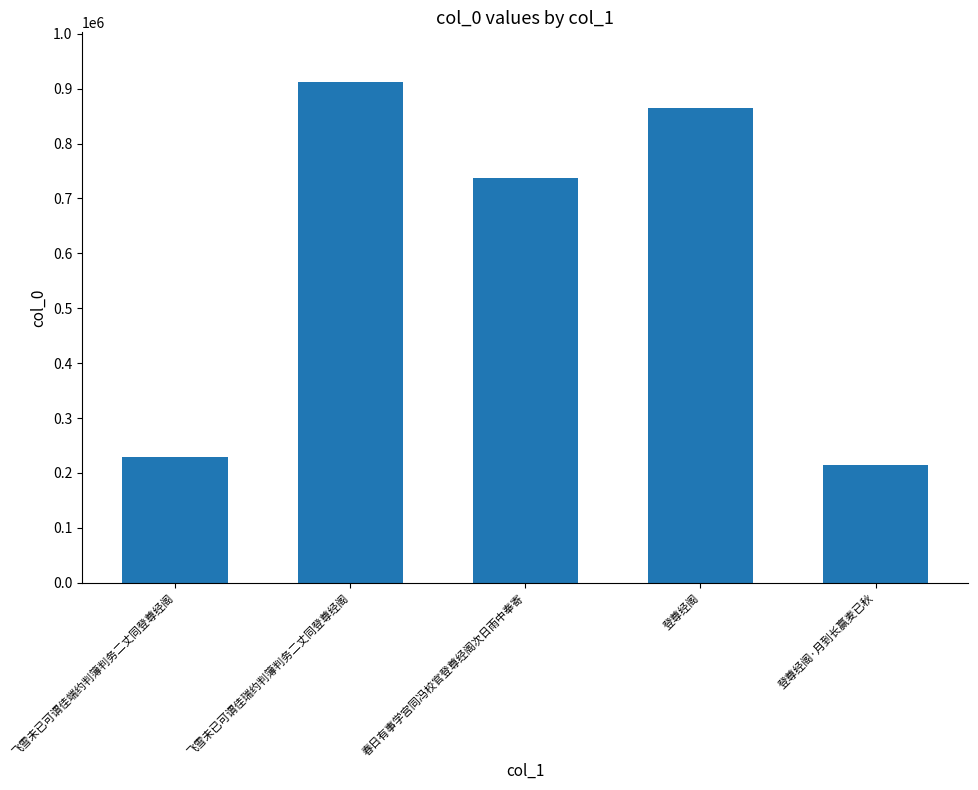

How many bars are there in total?

5